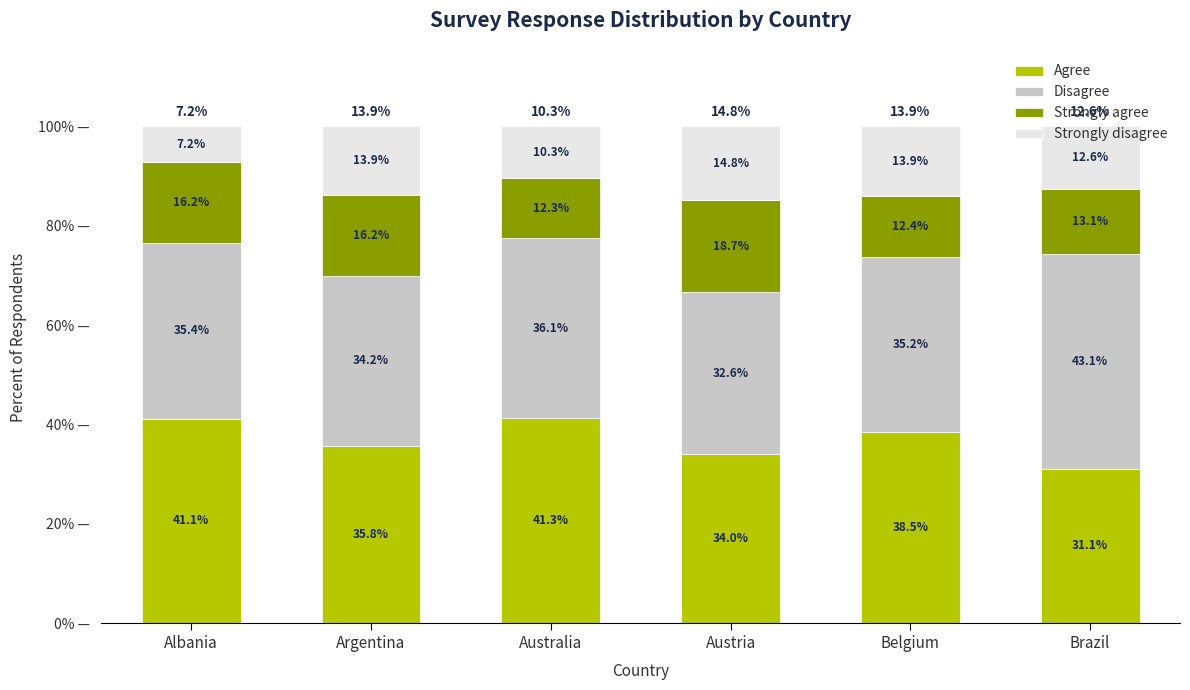

What is the total value across all series at Australia?

100.0